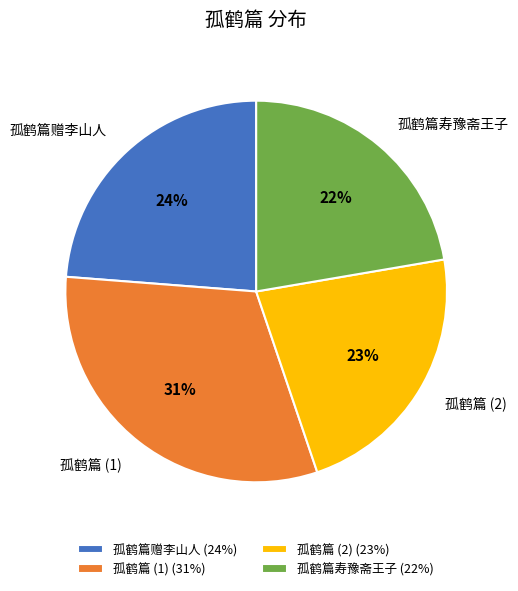

Is it true that 孤鹤篇寿豫斋王子 (22%) is 16% of the pie?

False